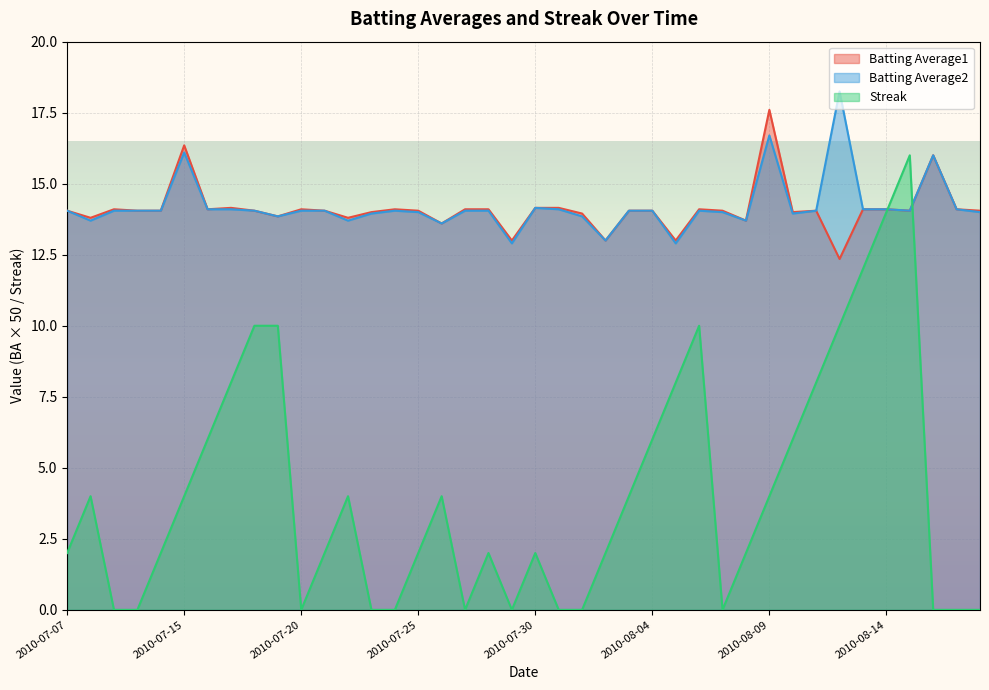

Rank the categories by Batting Average1 value from highest to lowest.

2010-08-09, 2010-07-15, 2010-08-16, 2010-07-17, 2010-07-30, 2010-07-31, 2010-07-09, 2010-07-16, 2010-07-20, 2010-07-24, 2010-07-27, 2010-07-28, 2010-08-06, 2010-08-13, 2010-08-14, 2010-08-17, 2010-07-07, 2010-07-10, 2010-07-11, 2010-07-18, 2010-07-21, 2010-07-25, 2010-08-03, 2010-08-04, 2010-08-07, 2010-08-11, 2010-08-15, 2010-08-18, 2010-07-23, 2010-08-10, 2010-08-01, 2010-07-19, 2010-07-08, 2010-07-22, 2010-08-08, 2010-07-26, 2010-07-29, 2010-08-02, 2010-08-05, 2010-08-12